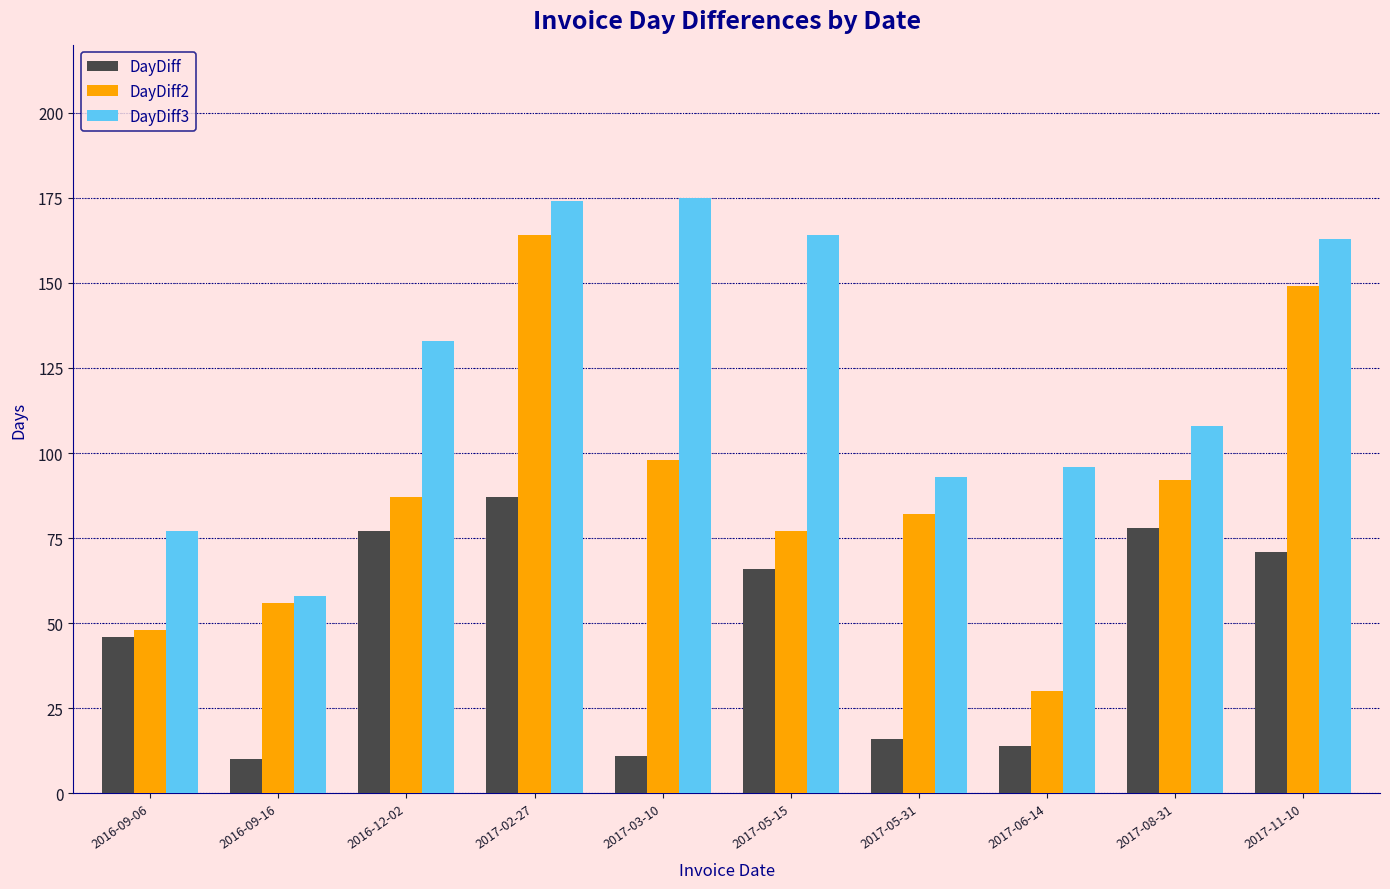

At which label does DayDiff3 reach its minimum?

2016-09-16